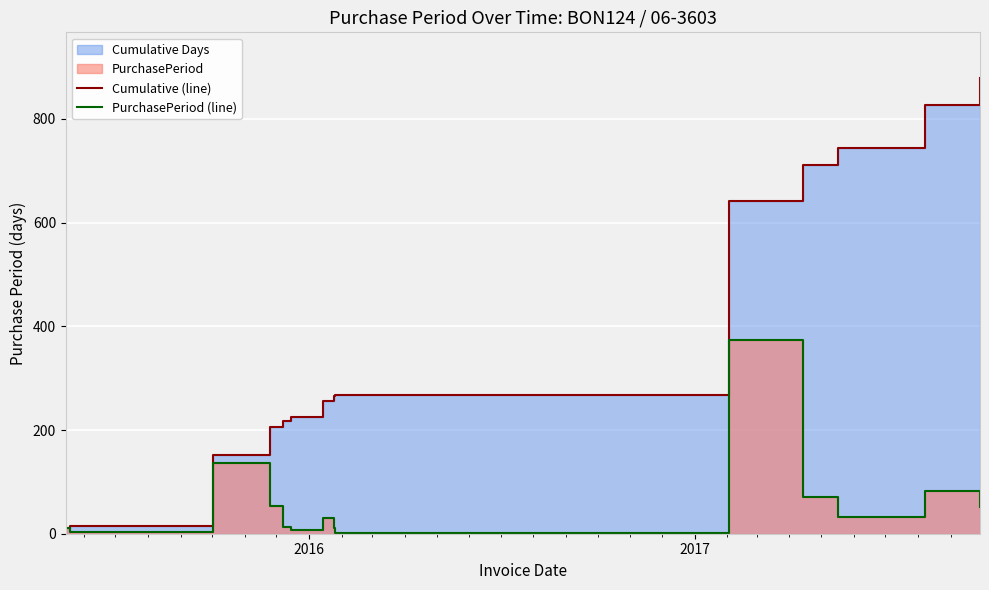

At which category does PurchasePeriod (line) reach its first local valley?

2016